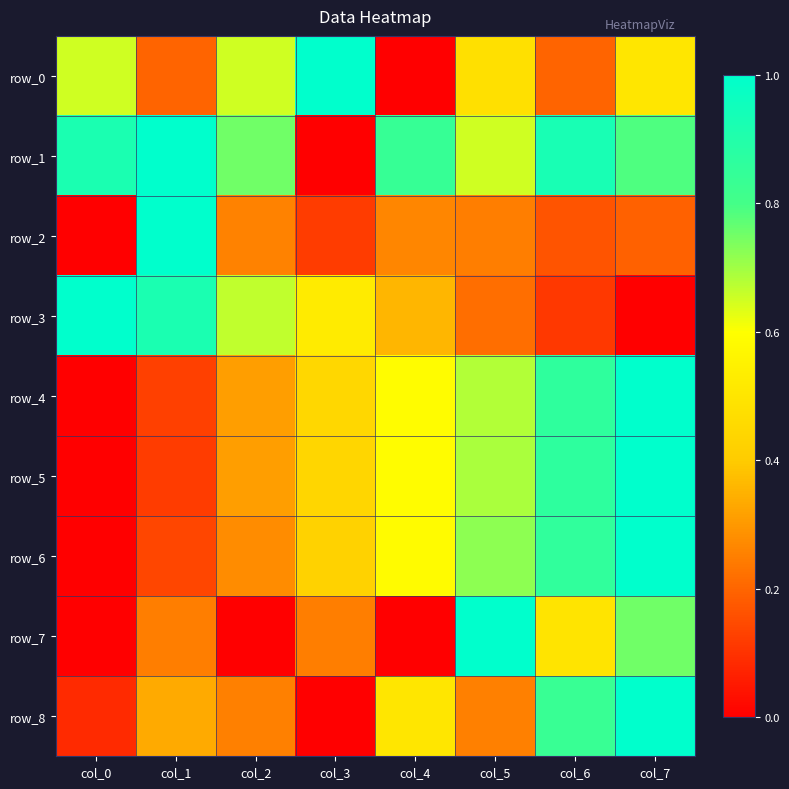

Reading left to right, what are all the values shown in this chart?

row_0: 0.7	0.2	0.7	1.0	0.0	0.5	0.2	0.5
row_1: 0.9	1.0	0.8	0.0	0.8	0.7	0.9	0.8
row_2: 0.0	1.0	0.3	0.1	0.3	0.2	0.2	0.2
row_3: 1.0	0.9	0.7	0.5	0.4	0.2	0.1	0.0
row_4: 0.0	0.1	0.3	0.4	0.6	0.7	0.9	1.0
row_5: 0.0	0.1	0.3	0.4	0.6	0.7	0.9	1.0
row_6: 0.0	0.1	0.3	0.4	0.6	0.7	0.9	1.0
row_7: 0.0	0.2	0.0	0.2	0.0	1.0	0.5	0.8
row_8: 0.1	0.3	0.2	0.0	0.5	0.2	0.8	1.0